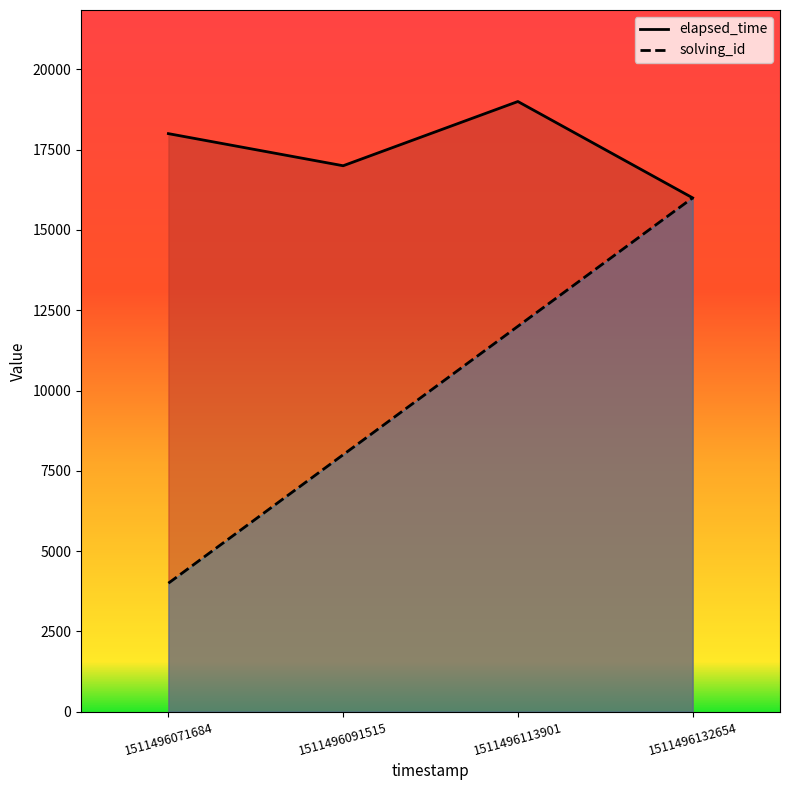

What is the sum of the solving_id values at 1511496071684 and 1511496091515?

12000